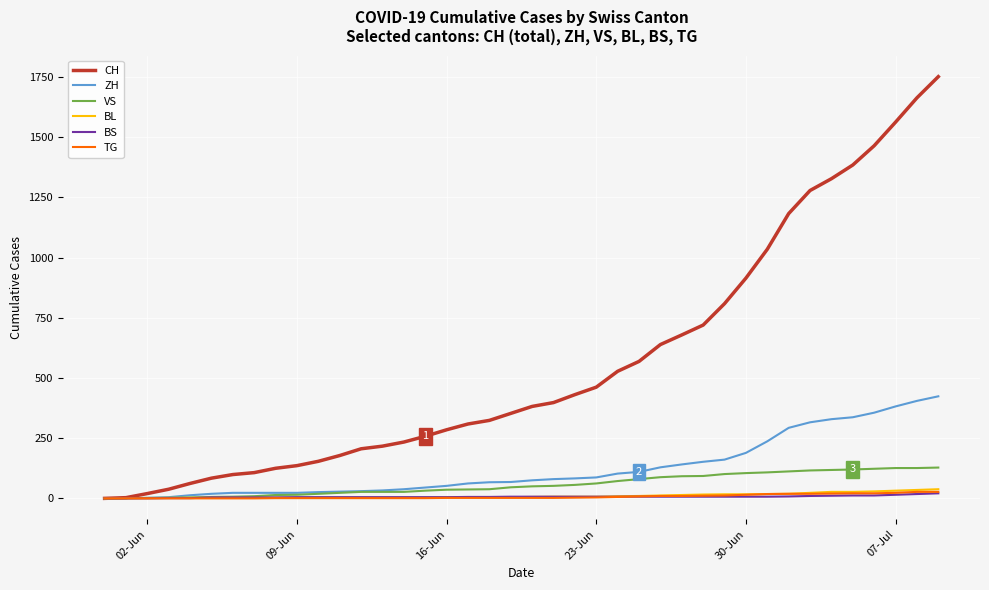

Which series has the widest spread of values?

CH